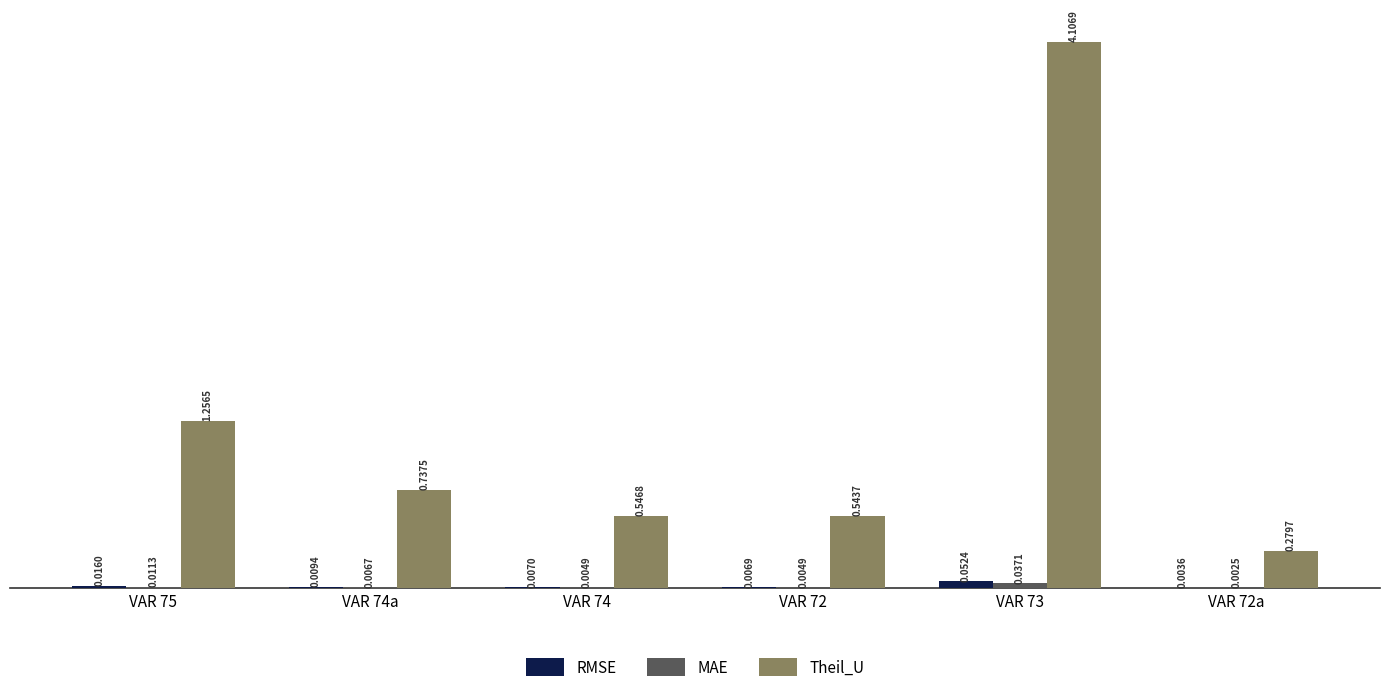

What is the total value across all series at VAR 74a?

0.8